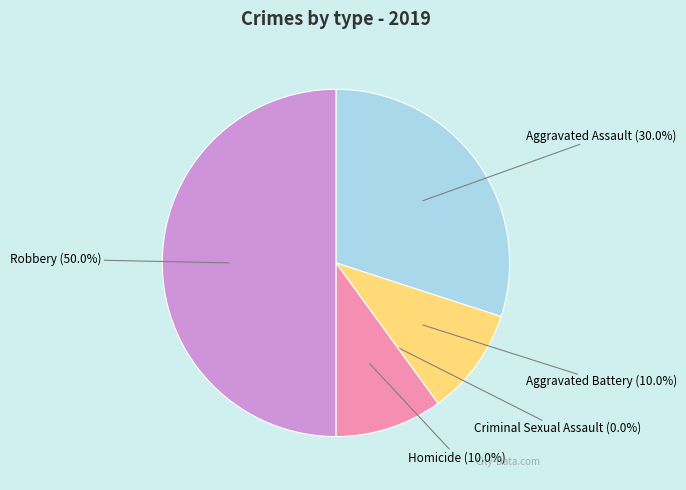

To the nearest percent, what percentage of the pie is Robbery?

50%